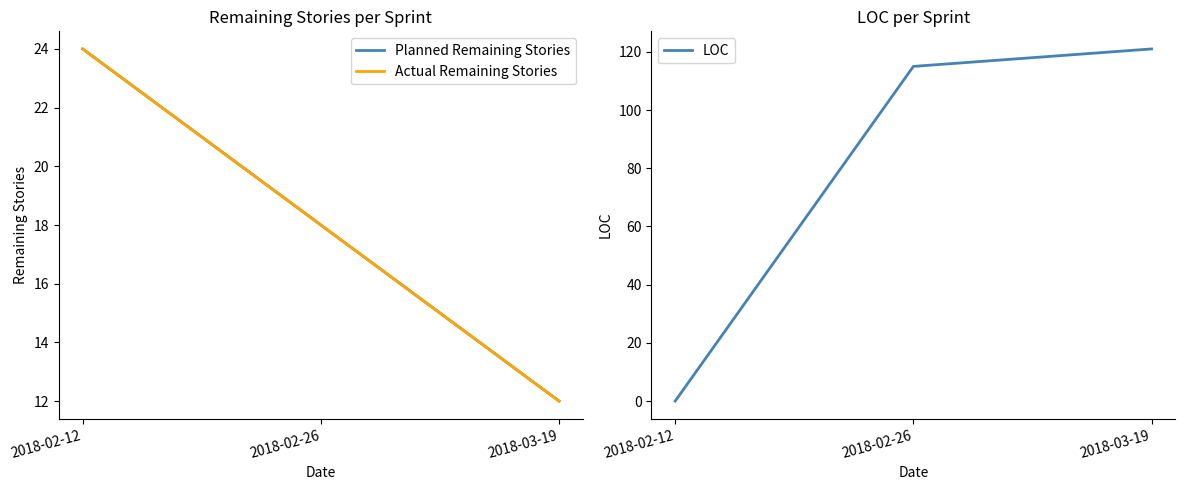

What position from the right is 2018-02-26?

2